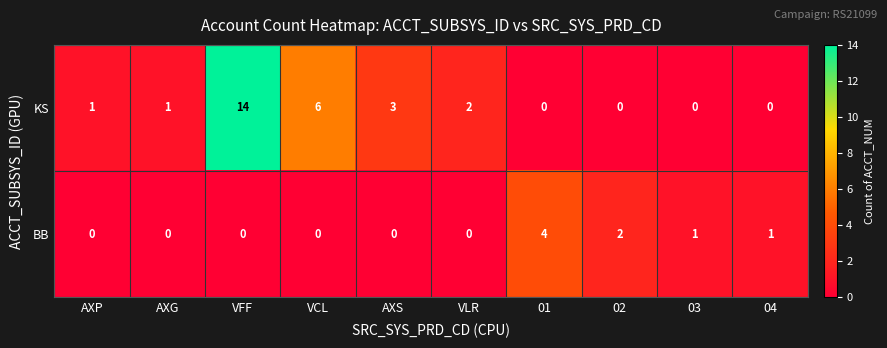

What is the total value across all series at 01?

4